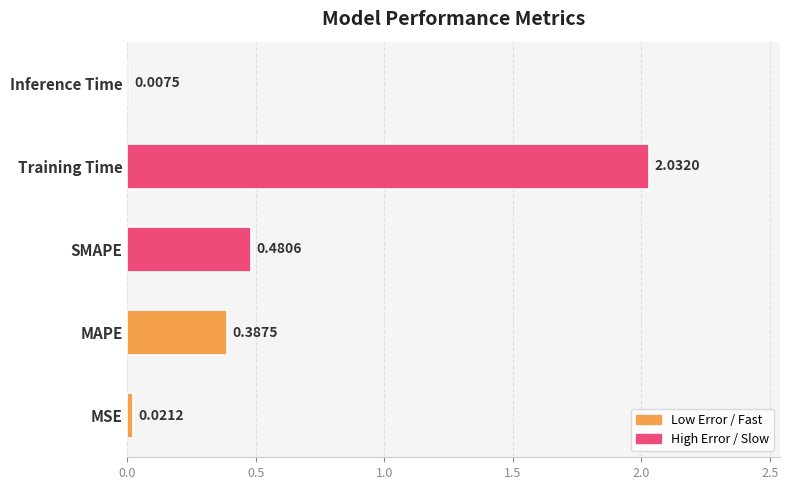

What is the change in value from MAPE to SMAPE?

+0.1